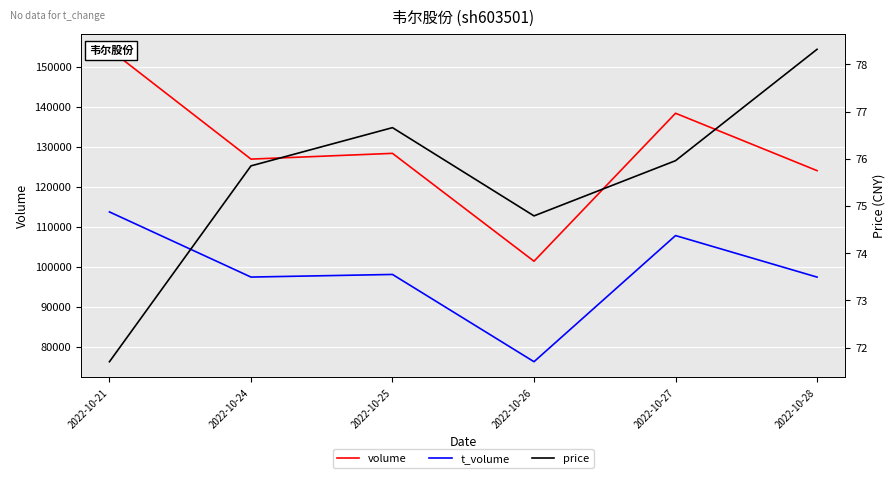

What is the difference between the volume values at 2022-10-27 and 2022-10-26?

37022.0